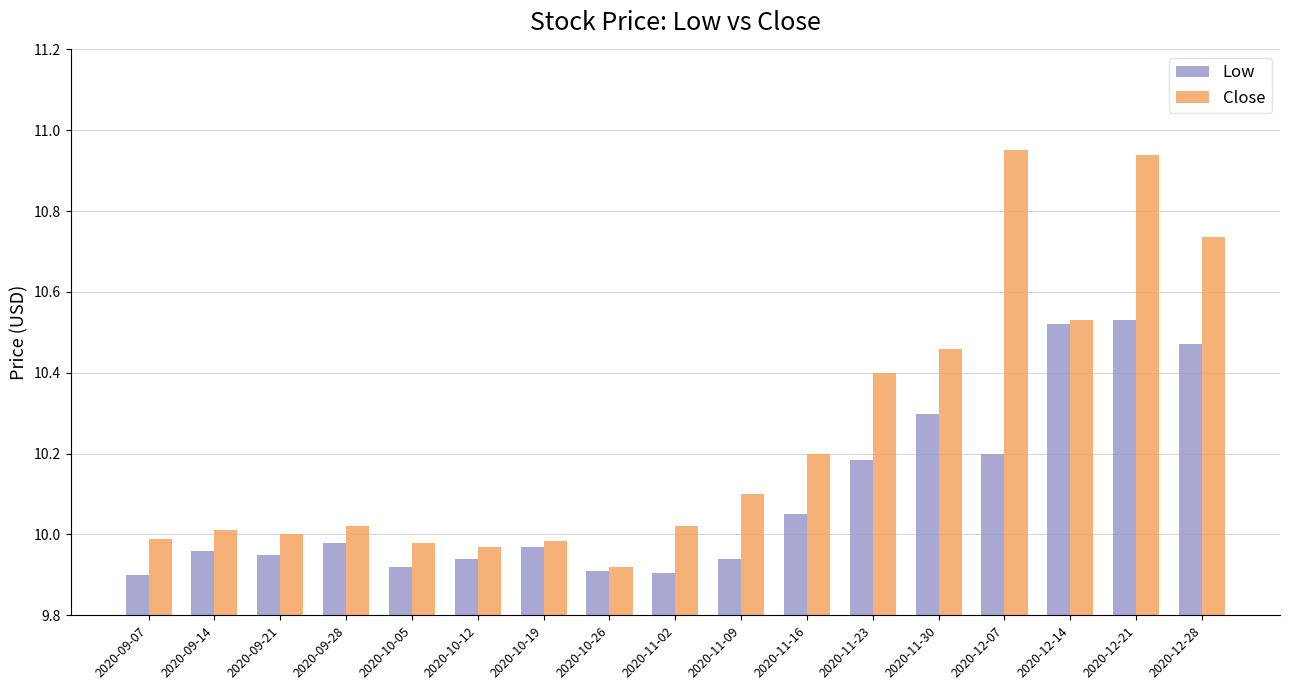

What is the difference between the second highest and second lowest values in the Close series?

1.0